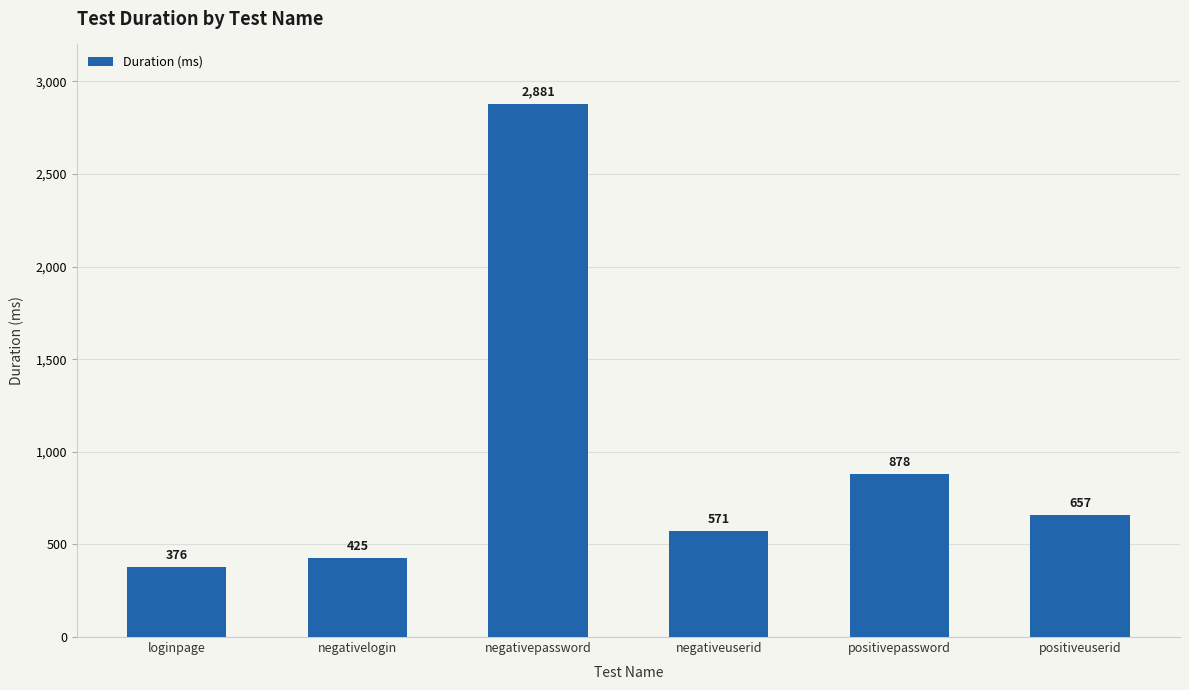

Which label corresponds to the smallest value in the chart?

loginpage